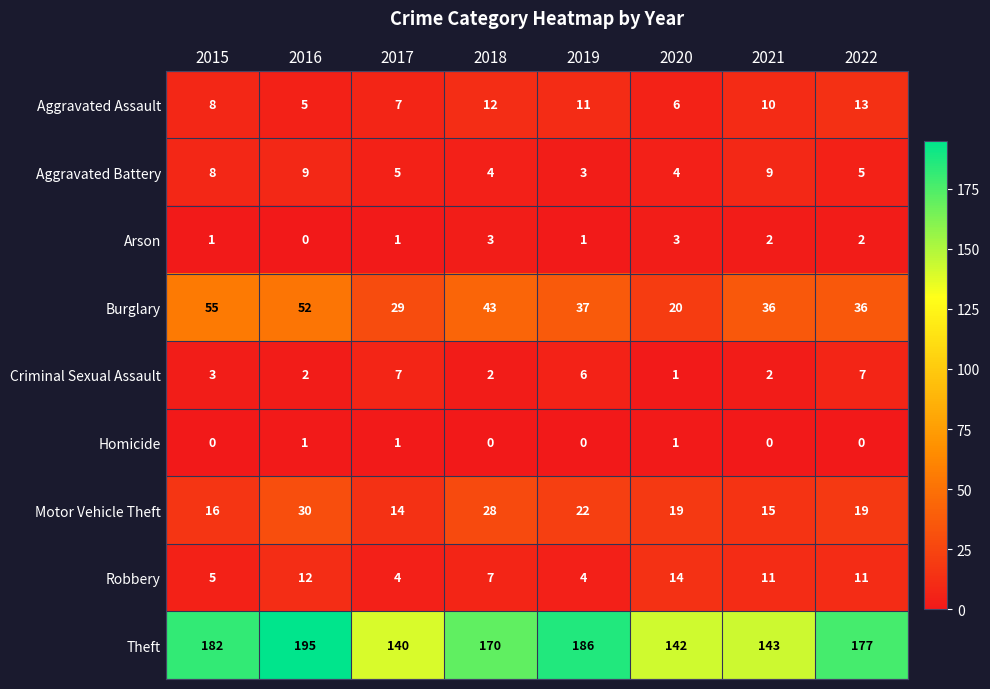

Is it true that Aggravated Battery equals 4 at 2020?

True